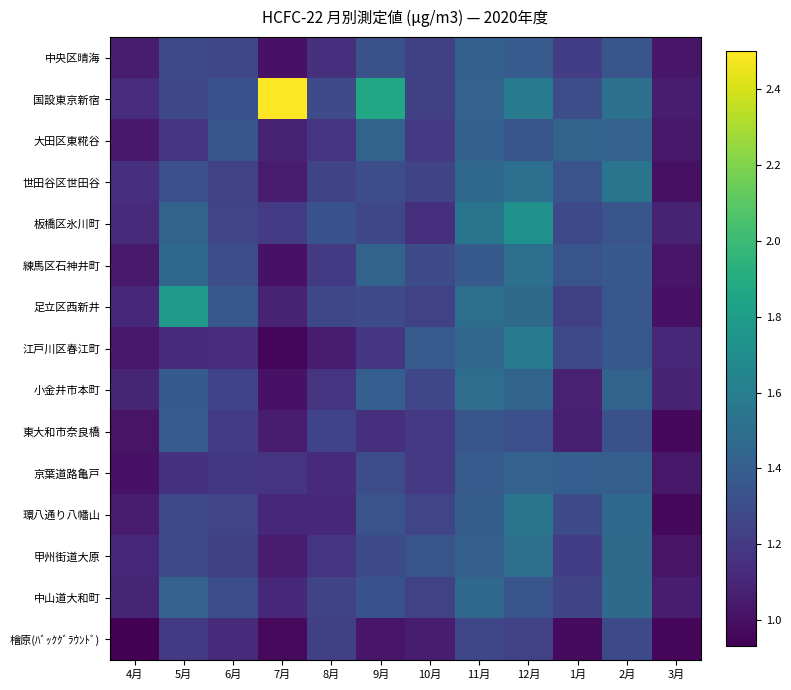

Reading left to right, extract all data points from this chart.

中央区晴海: 4月=1.1	5月=1.3	6月=1.3	7月=1.0	8月=1.1	9月=1.3	10月=1.2	11月=1.4	12月=1.4	1月=1.2	2月=1.3	3月=1.0
国設東京新宿: 4月=1.1	5月=1.3	6月=1.3	7月=2.5	8月=1.3	9月=1.9	10月=1.2	11月=1.4	12月=1.6	1月=1.3	2月=1.5	3月=1.1
大田区東糀谷: 4月=1.0	5月=1.2	6月=1.4	7月=1.1	8月=1.2	9月=1.4	10月=1.2	11月=1.4	12月=1.3	1月=1.4	2月=1.4	3月=1.0
世田谷区世田谷: 4月=1.1	5月=1.3	6月=1.2	7月=1.1	8月=1.3	9月=1.3	10月=1.3	11月=1.5	12月=1.5	1月=1.3	2月=1.5	3月=1.0
板橋区氷川町: 4月=1.1	5月=1.4	6月=1.3	7月=1.2	8月=1.3	9月=1.3	10月=1.1	11月=1.5	12月=1.7	1月=1.3	2月=1.3	3月=1.1
練馬区石神井町: 4月=1.0	5月=1.5	6月=1.3	7月=1.0	8月=1.2	9月=1.4	10月=1.3	11月=1.4	12月=1.5	1月=1.3	2月=1.4	3月=1.0
足立区西新井: 4月=1.1	5月=1.8	6月=1.4	7月=1.1	8月=1.3	9月=1.3	10月=1.2	11月=1.5	12月=1.5	1月=1.2	2月=1.4	3月=1.0
江戸川区春江町: 4月=1.0	5月=1.1	6月=1.1	7月=1.0	8月=1.1	9月=1.2	10月=1.4	11月=1.4	12月=1.6	1月=1.3	2月=1.4	3月=1.1
小金井市本町: 4月=1.1	5月=1.4	6月=1.2	7月=1.0	8月=1.2	9月=1.4	10月=1.3	11月=1.5	12月=1.4	1月=1.1	2月=1.4	3月=1.1
東大和市奈良橋: 4月=1.0	5月=1.4	6月=1.2	7月=1.1	8月=1.2	9月=1.1	10月=1.2	11月=1.4	12月=1.3	1月=1.1	2月=1.3	3月=1.0
京葉道路亀戸: 4月=1.0	5月=1.2	6月=1.2	7月=1.2	8月=1.1	9月=1.3	10月=1.2	11月=1.4	12月=1.4	1月=1.4	2月=1.4	3月=1.0
環八通り八幡山: 4月=1.0	5月=1.3	6月=1.3	7月=1.1	8月=1.1	9月=1.3	10月=1.3	11月=1.4	12月=1.5	1月=1.3	2月=1.5	3月=1.0
甲州街道大原: 4月=1.1	5月=1.3	6月=1.2	7月=1.1	8月=1.2	9月=1.3	10月=1.3	11月=1.4	12月=1.5	1月=1.2	2月=1.5	3月=1.0
中山道大和町: 4月=1.1	5月=1.4	6月=1.3	7月=1.1	8月=1.3	9月=1.3	10月=1.2	11月=1.5	12月=1.3	1月=1.3	2月=1.5	3月=1.1
檜原(ﾊﾞｯｸｸﾞﾗｳﾝﾄﾞ): 4月=0.9	5月=1.2	6月=1.1	7月=1.0	8月=1.2	9月=1.0	10月=1.1	11月=1.3	12月=1.2	1月=1.0	2月=1.3	3月=1.0